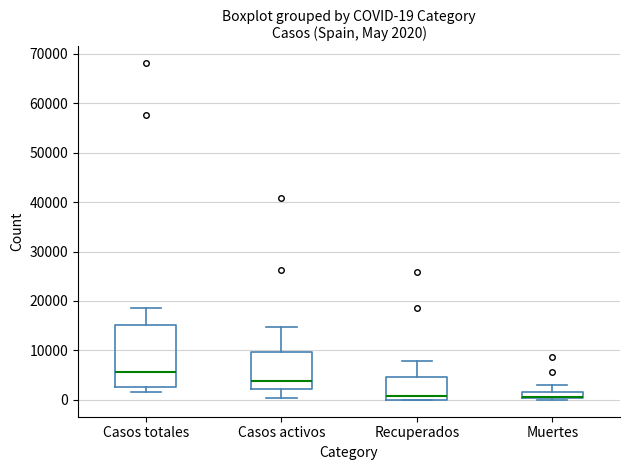

Comparing the boxes themselves (not the whiskers), which one is the tallest?

Casos totales